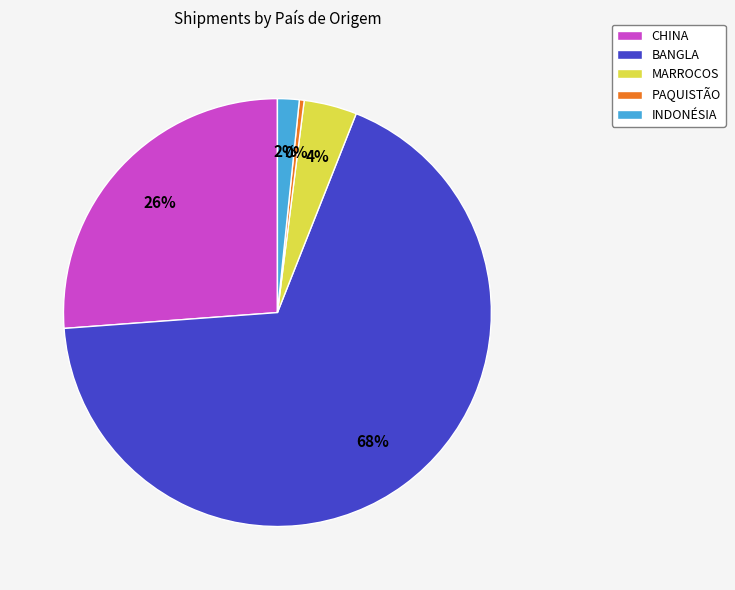

The INDONÉSIA slice represents 2% of the pie. True or false?

True